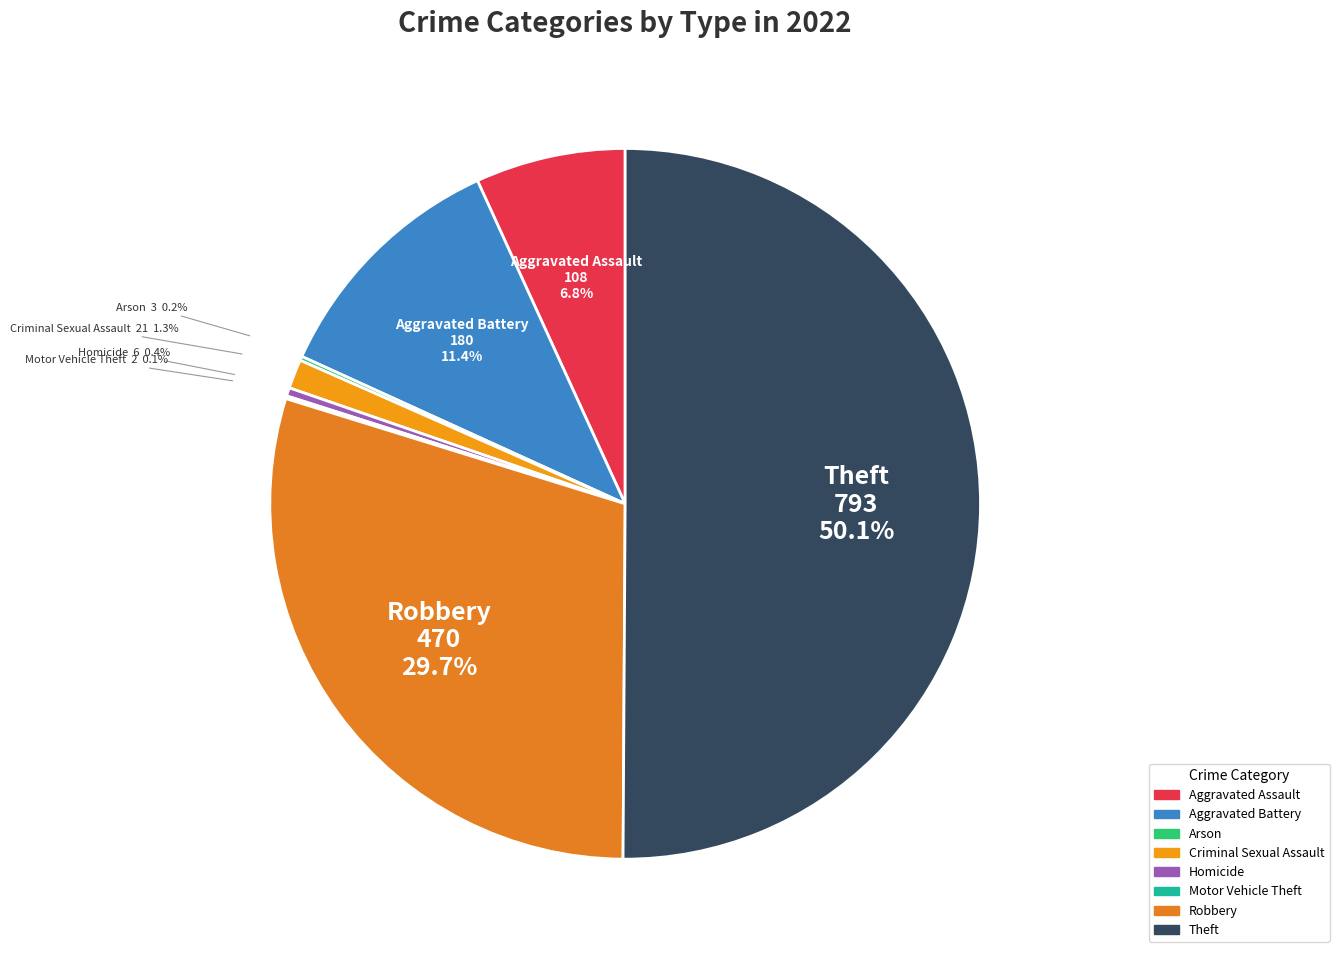

What is the majority slice?

Theft